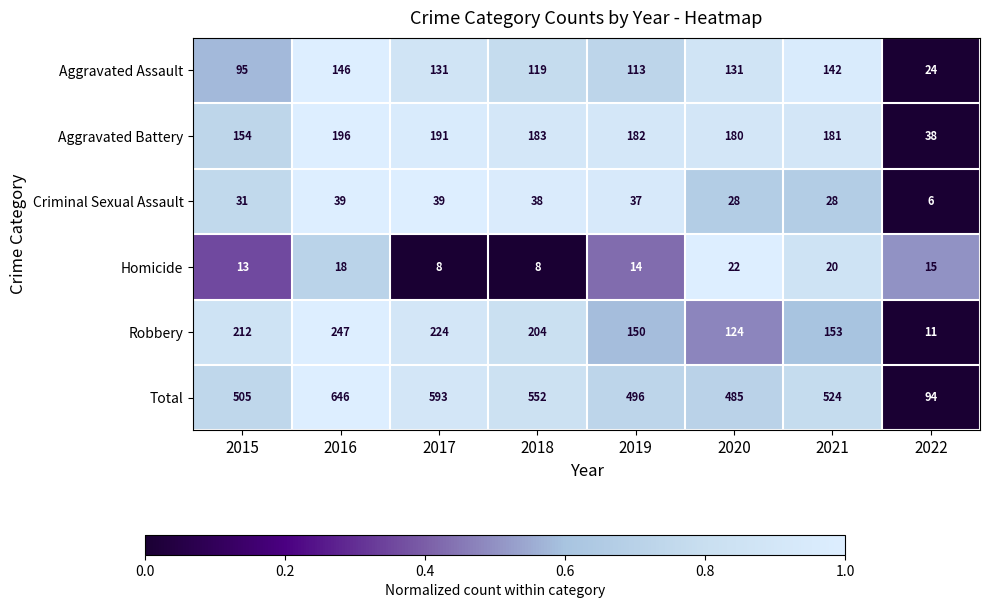

At which label is Aggravated Battery closest to 117?

2015